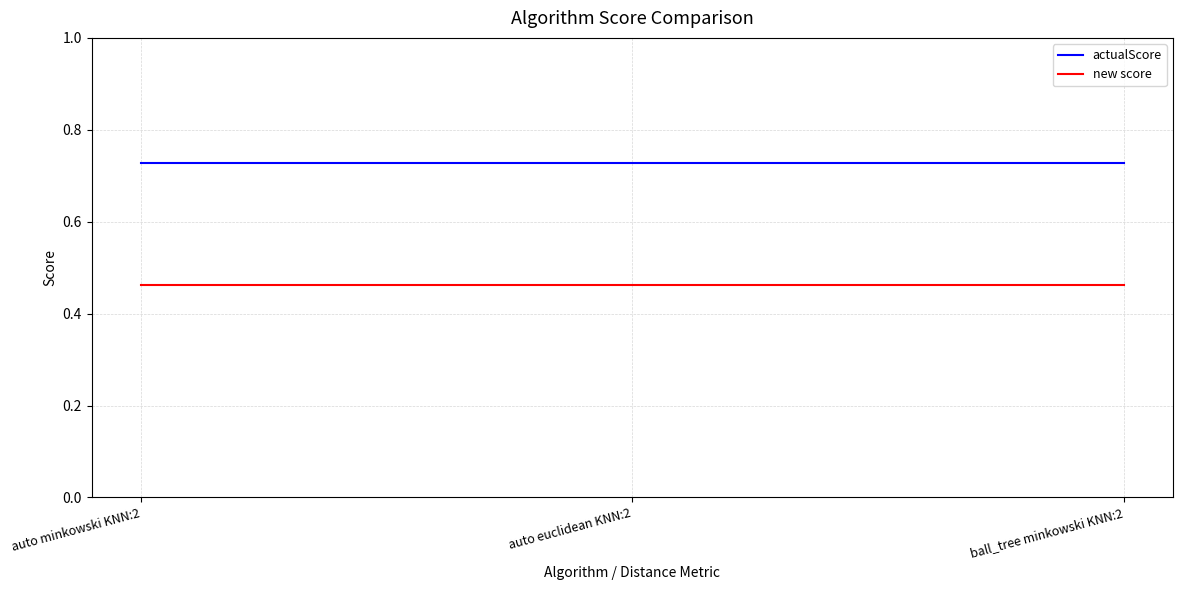

List the series in order of their overall mean, highest first.

actualScore, new score